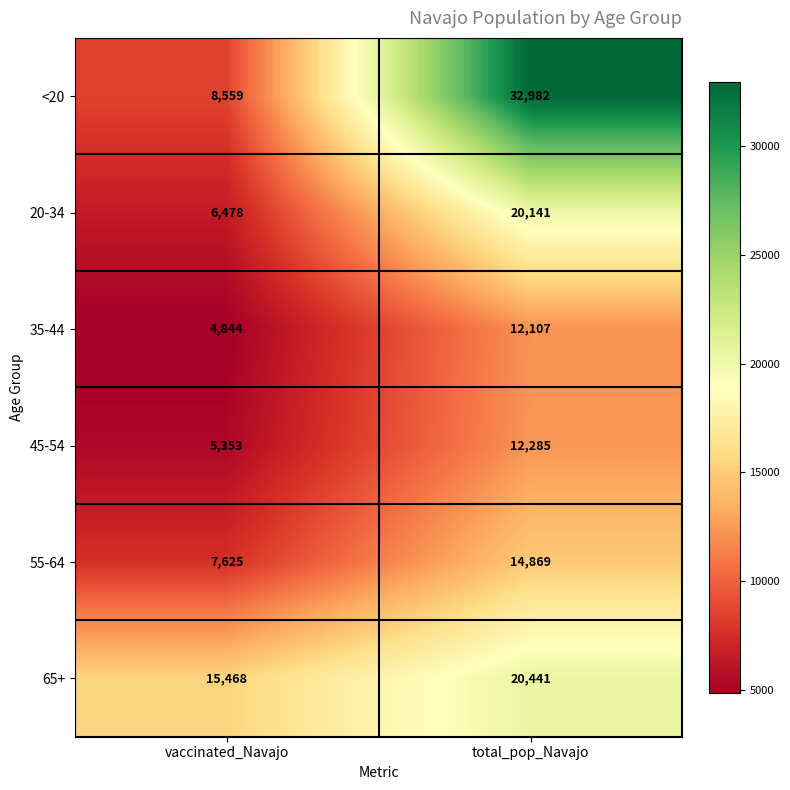

What value does the 35-44 series have at vaccinated_Navajo?

4844